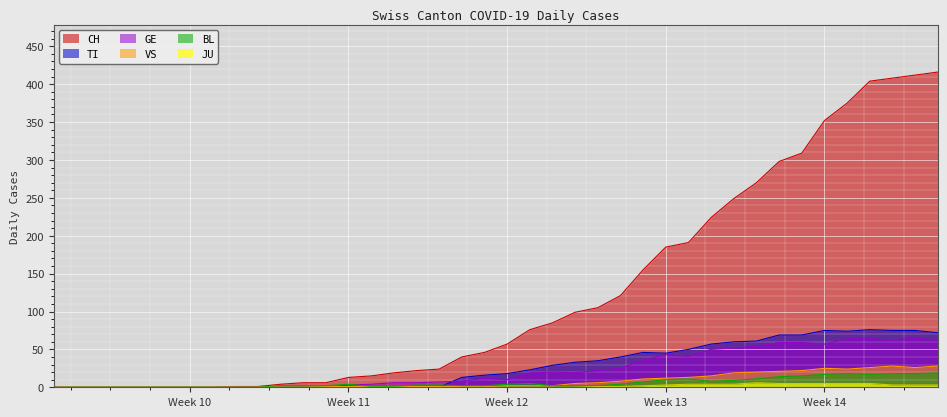

Which series has the widest spread of values?

CH